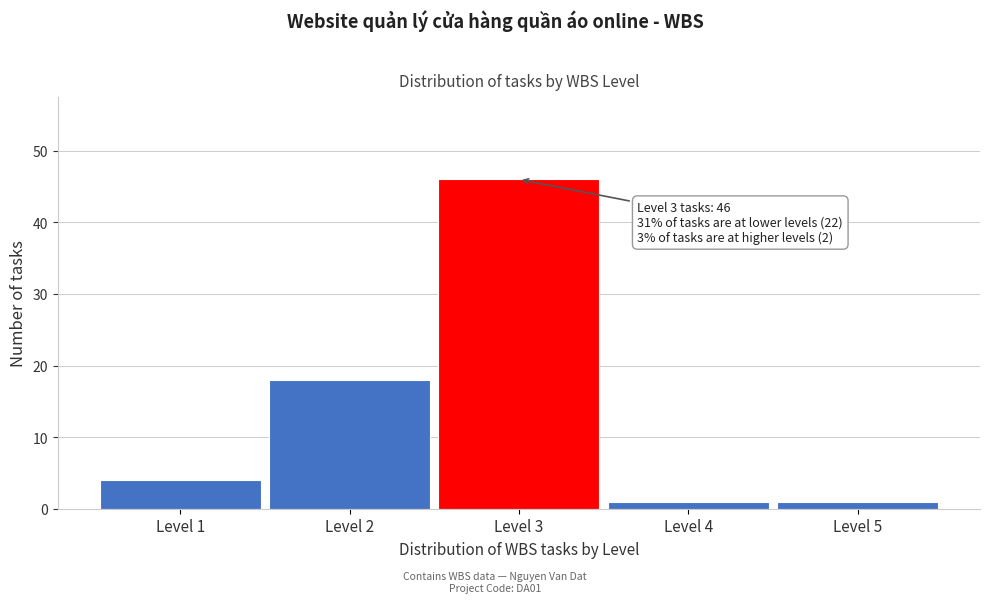

Reading right to left, transcribe all the data shown in this chart.

1	1	46	18	4